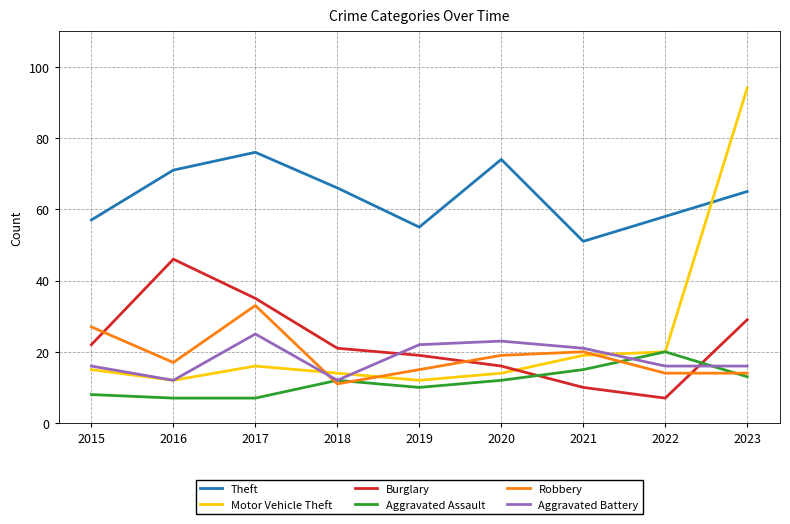

Reading left to right, list all the values displayed in this chart.

Theft: 57	71	76	66	55	74	51	58	65
Motor Vehicle Theft: 15	12	16	14	12	14	19	20	94
Burglary: 22	46	35	21	19	16	10	7	29
Aggravated Assault: 8	7	7	12	10	12	15	20	13
Robbery: 27	17	33	11	15	19	20	14	14
Aggravated Battery: 16	12	25	12	22	23	21	16	16